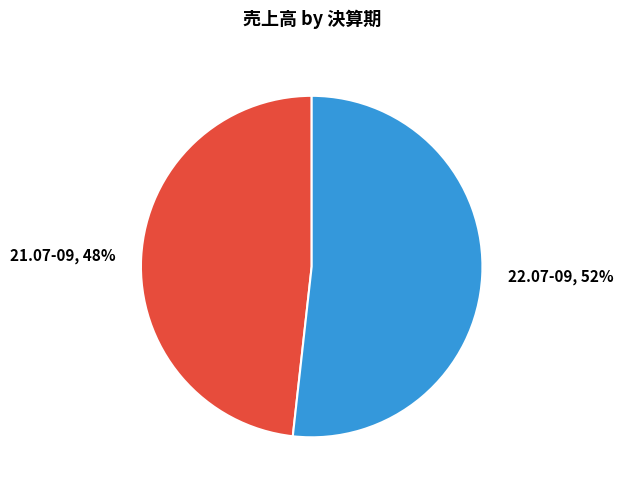

Combined, do 21.07-09 and 22.07-09 account for over 50%?

Yes